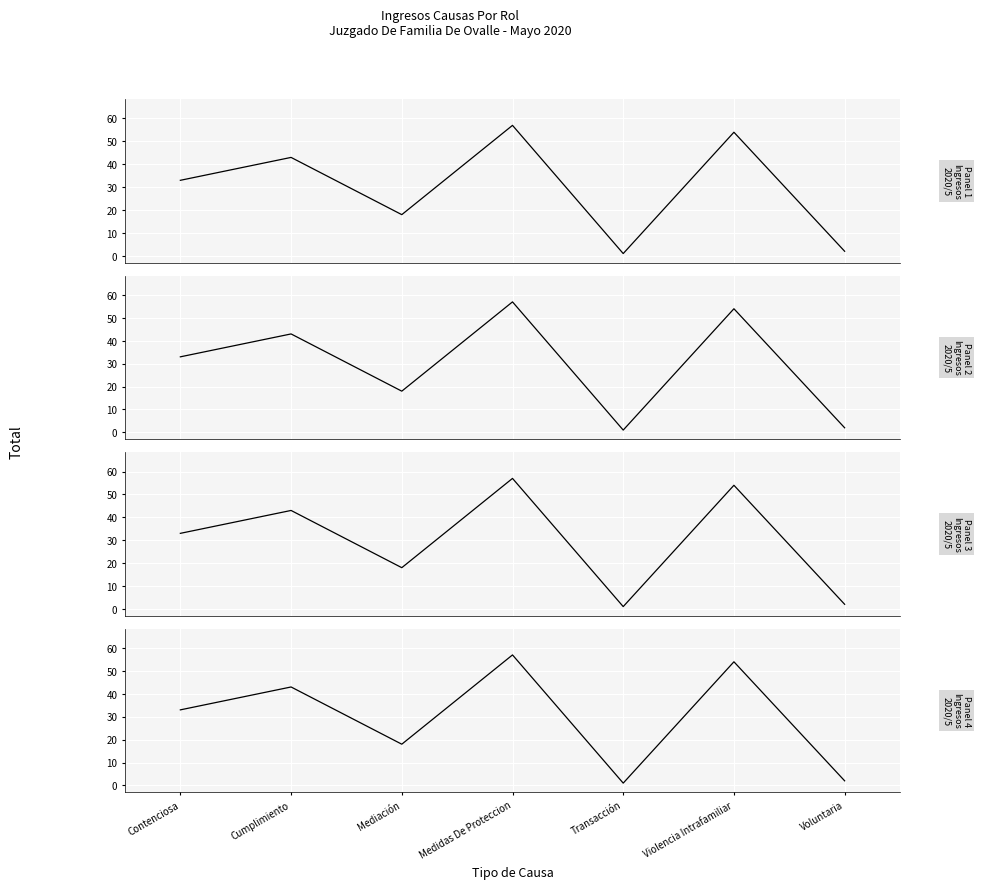

Which has a higher value, Cumplimiento or Medidas De Proteccion?

Medidas De Proteccion